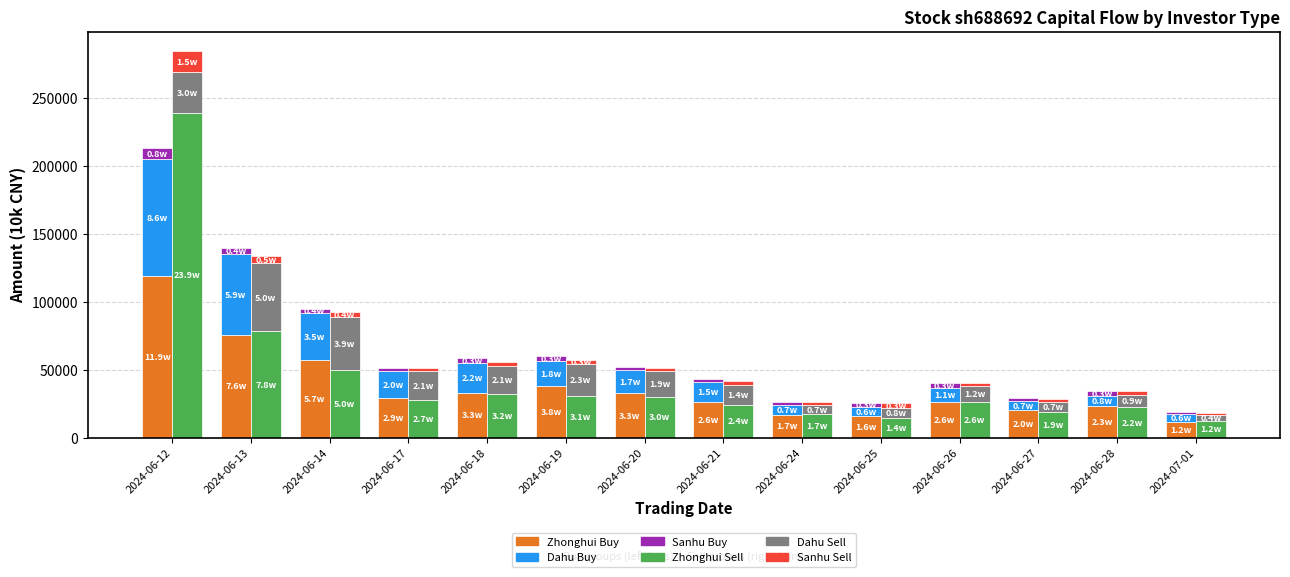

Reading left to right, list all the values displayed in this chart.

Zhonghui Buy: 119105.0	75683.2	56976.7	29284.9	33081.0	38067.0	32538.1	26398.6	16926.1	15786.1	25978.5	20385.9	23161.4	11874.7
Dahu Buy: 86031.6	59434.0	34545.4	19584.4	22087.5	18451.2	17028.5	14844.3	7430.4	6482.2	10593.1	6551.3	7868.7	5771.7
Sanhu Buy: 8045.0	4409.2	3555.5	2186.9	3236.5	3398.9	2747.5	1947.7	1800.0	3393.2	3467.6	2138.3	3074.3	945.6
Zhonghui Sell: 239236.4	78417.4	50152.2	27490.2	32476.0	30963.4	30222.1	24375.4	17425.3	14438.6	26210.8	18739.9	22368.5	12443.4
Dahu Sell: 30149.8	49910.4	38611.1	21267.6	20576.3	23108.5	18692.1	14413.7	6572.5	7755.4	11564.6	7304.9	9255.1	4491.6
Sanhu Sell: 15428.2	5445.3	4096.3	2377.0	2804.0	3062.2	2770.3	2708.4	2025.5	3021.7	2408.4	2588.1	2463.1	1415.9